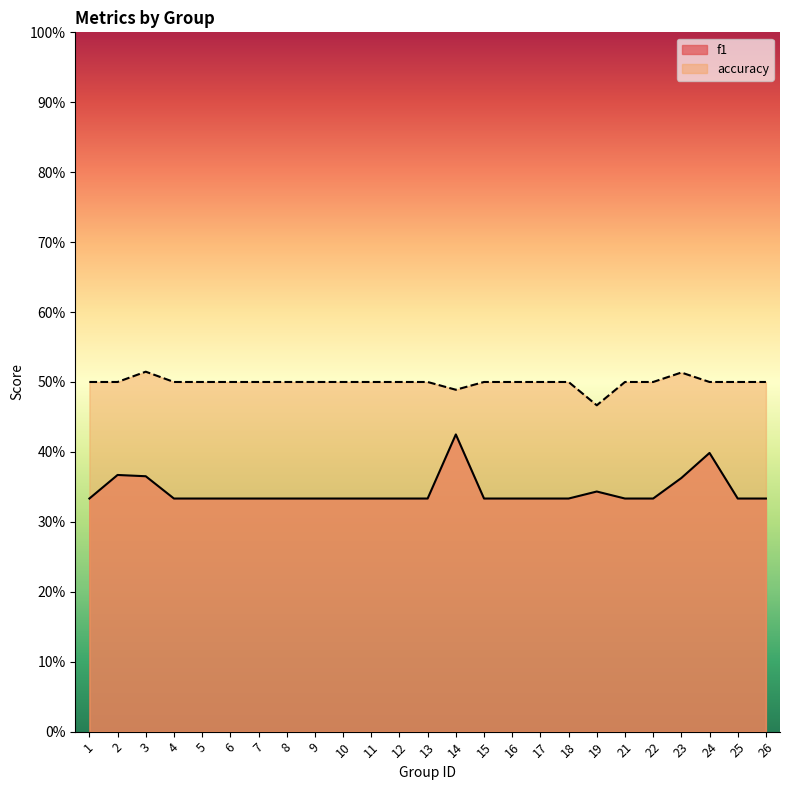

Rank the series at 4 from lowest to highest value.

f1, accuracy